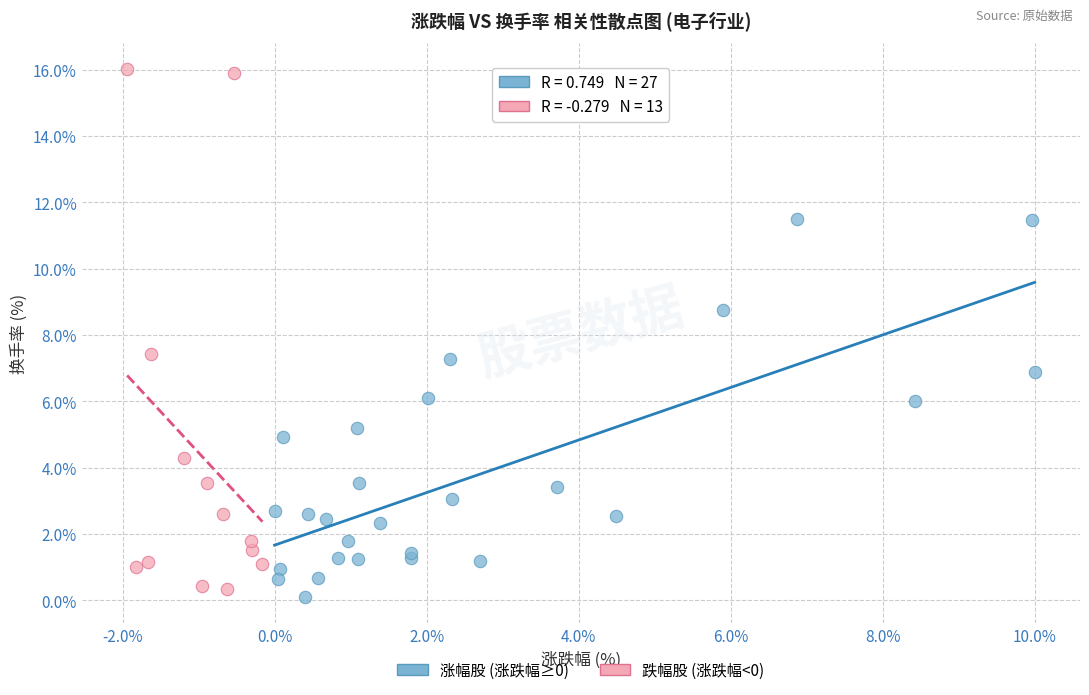

Which series has the widest spread of Y values?

跌幅股 (涨跌幅<0)